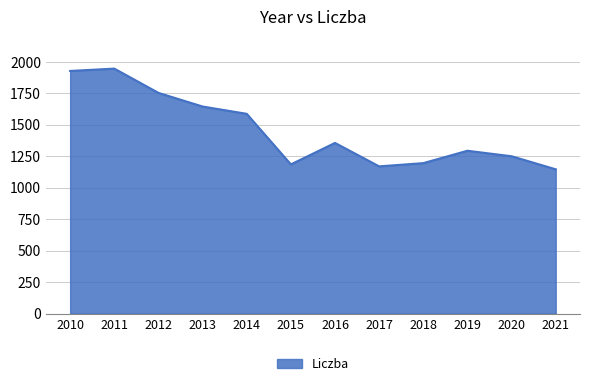

Between 2017 and 2010, which is larger?

2010